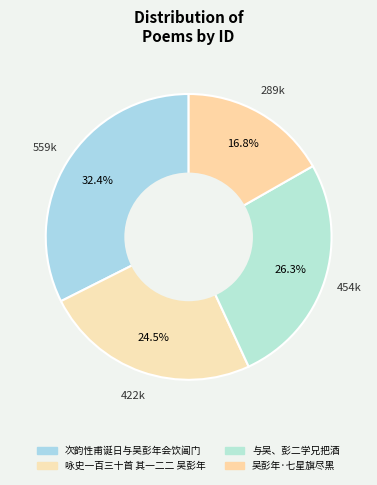

To the nearest percent, what portion does 与吴、彭二学兄把酒 represent?

26%